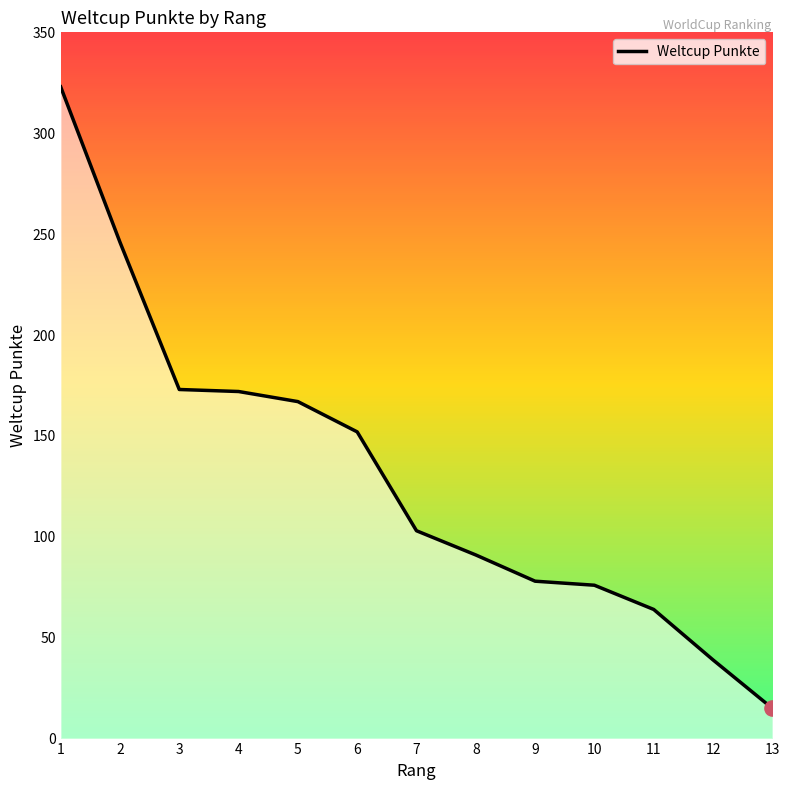

What is the change in value from 1 to 8?

-232